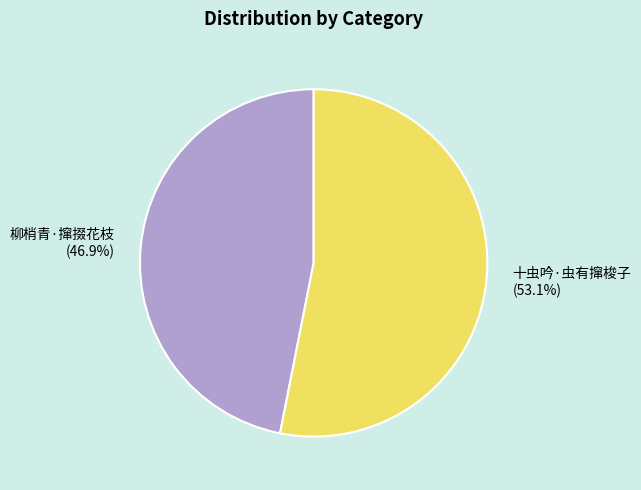

Does 十虫吟·虫有撺梭子 represent more than half of the total?

Yes